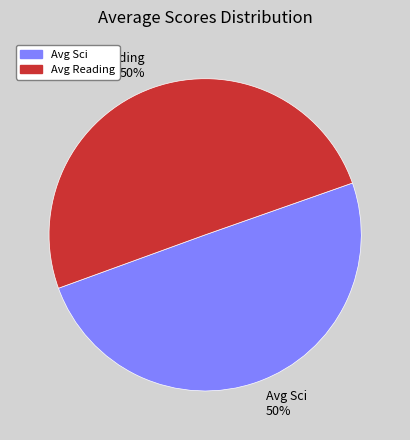

Count the number of slices in the pie.

2